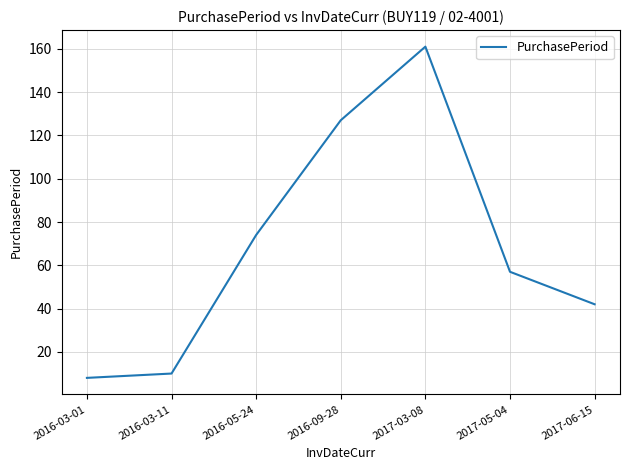

Which category has the highest value across all series?

2017-03-08